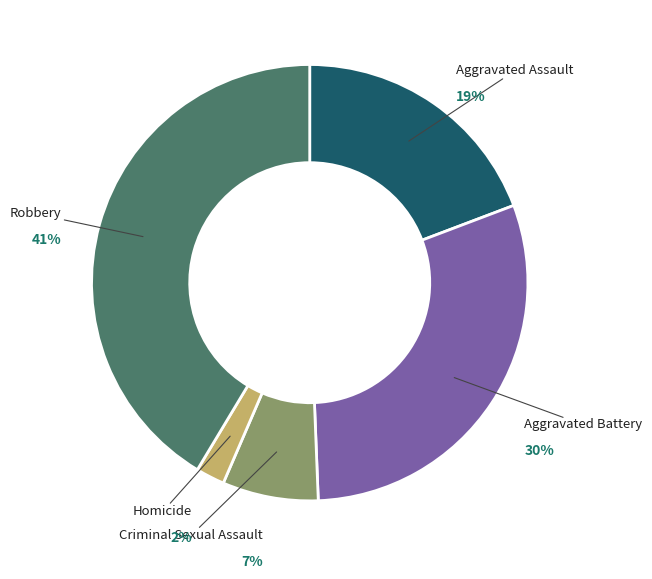

Is it true that Criminal Sexual Assault is 1% of the pie?

False